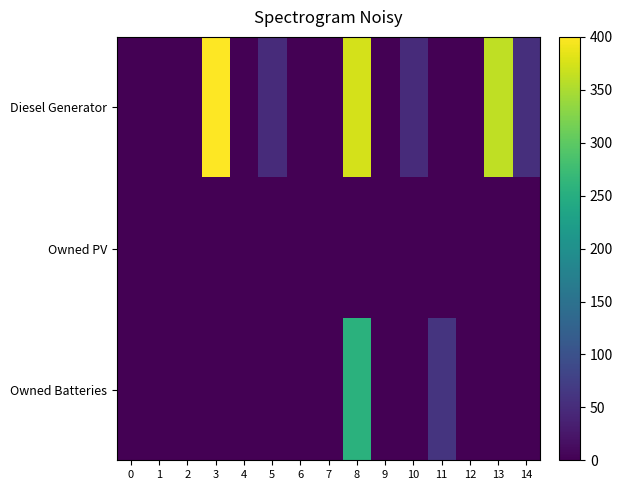

Rank the series by their average value, from highest to lowest.

Diesel Generator, Owned Batteries, Owned PV